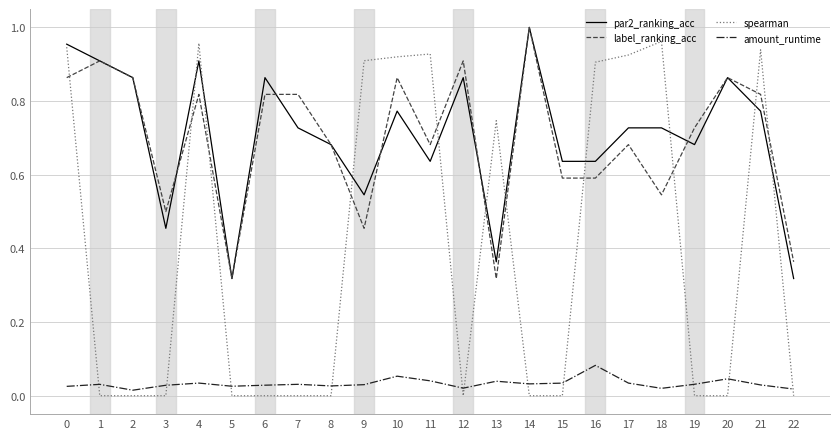

Does the chart display data point markers on the line(s)?

No